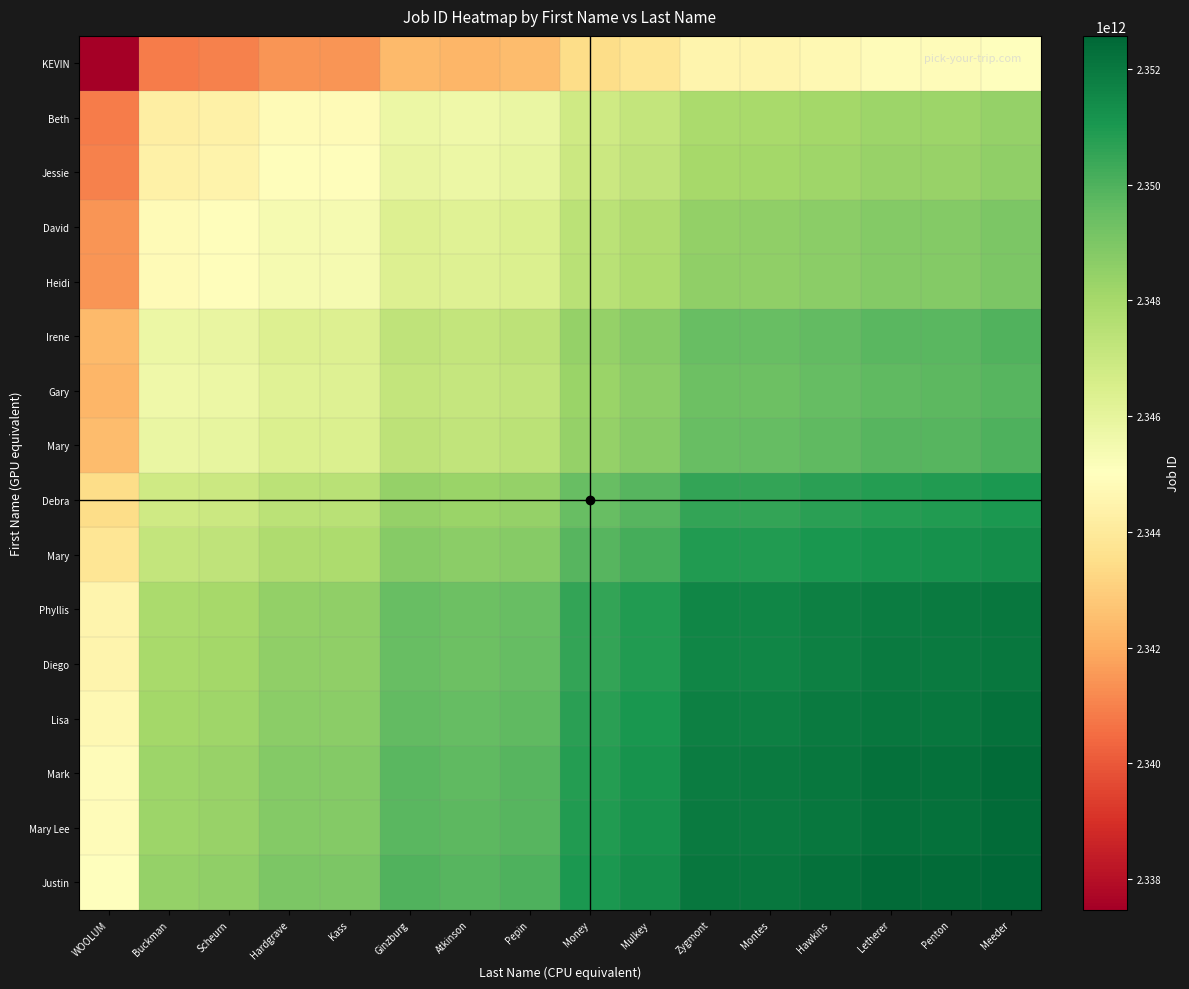

Which has a higher value, Atkinson or Meeder?

Meeder